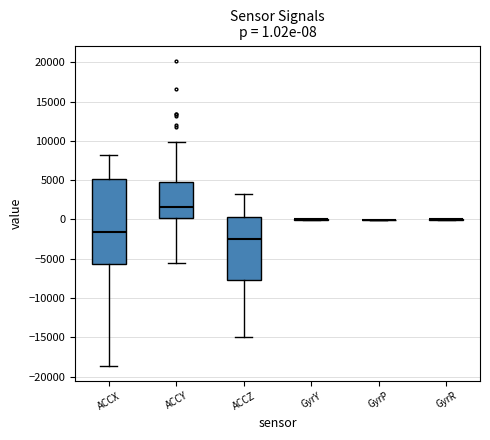

Which box is the tallest, from its lower edge to its upper edge?

ACCX